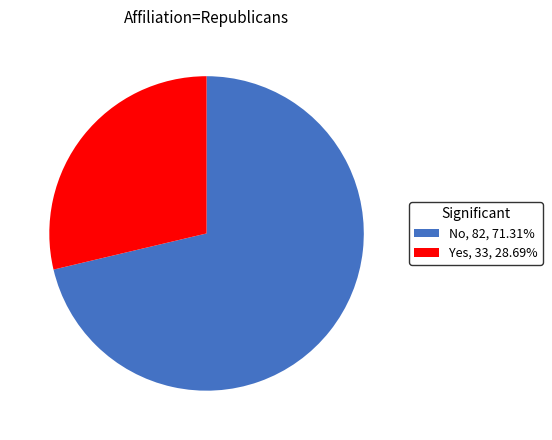

Do No, 82, 71.31% and Yes, 33, 28.69% together represent more than half of the pie?

Yes